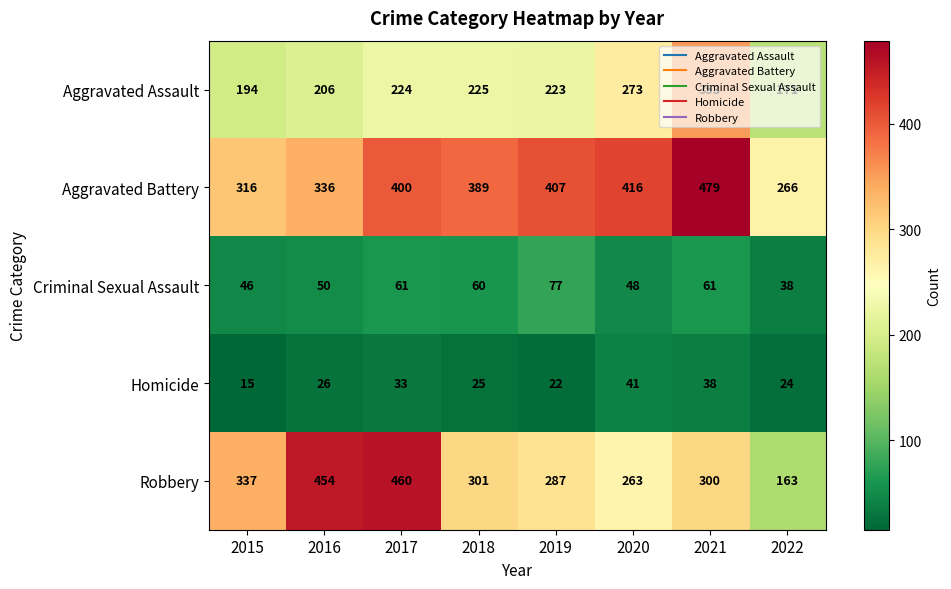

What is the difference between the highest and lowest values at 2015?

322